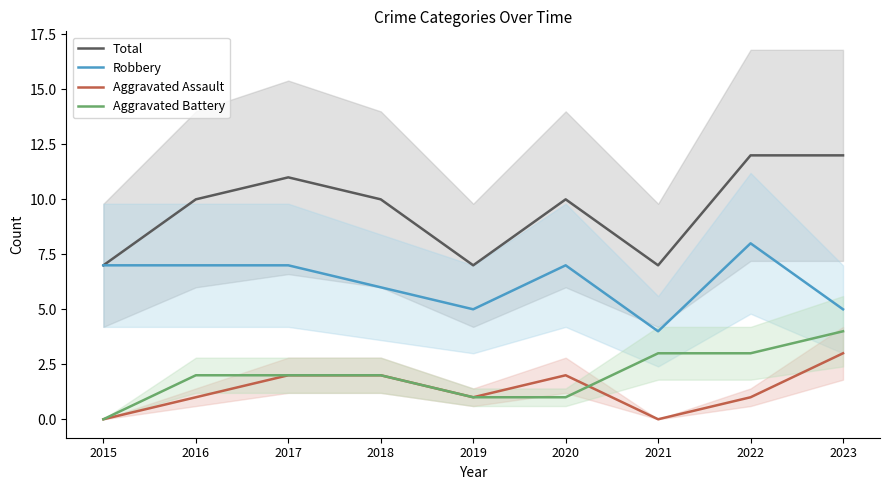

Which has a higher value, 2020 or 2021?

2020